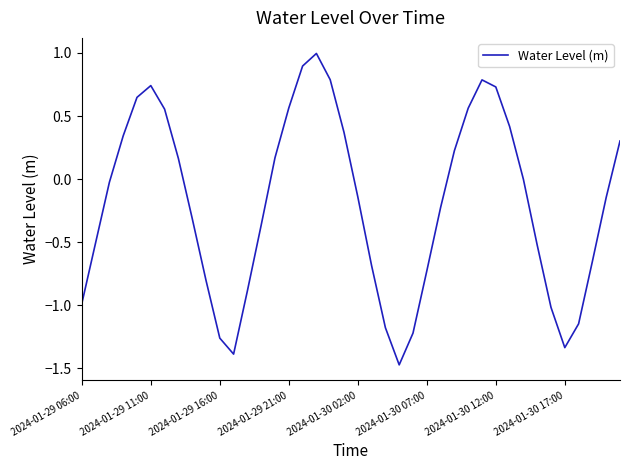

How many lines are shown in the chart?

1